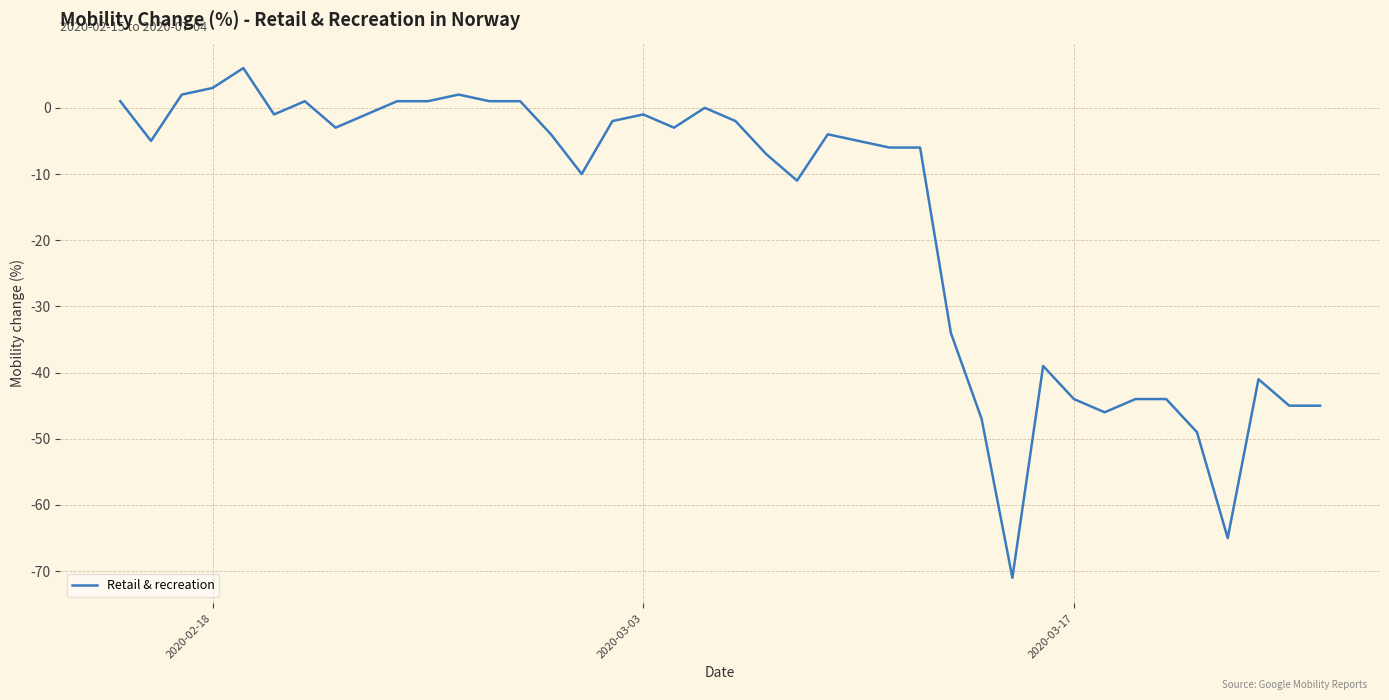

What is the minimum value shown in the chart?

-71